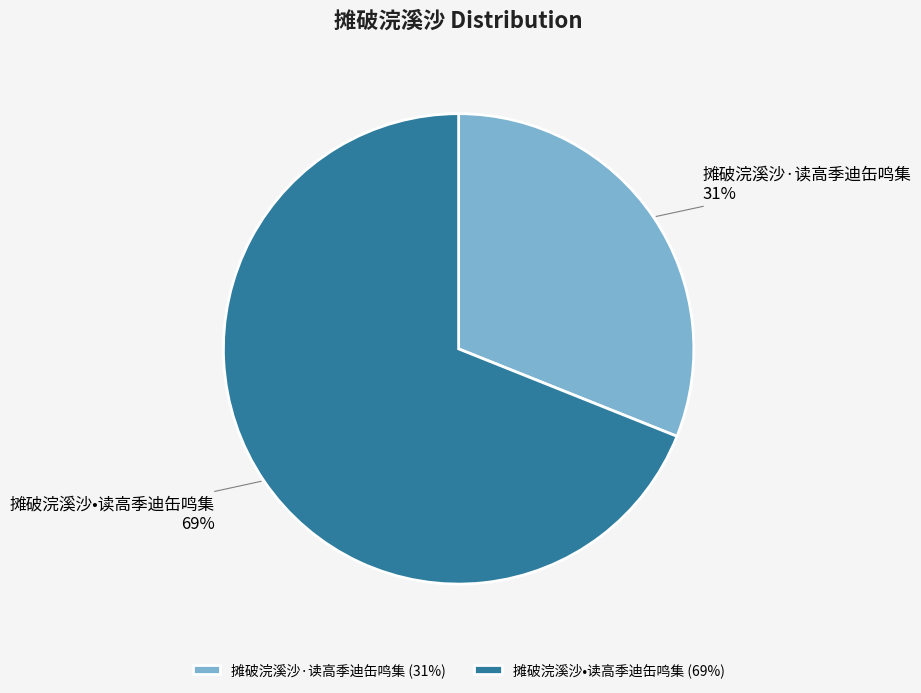

Is there any slice that represents more than half of the pie?

Yes